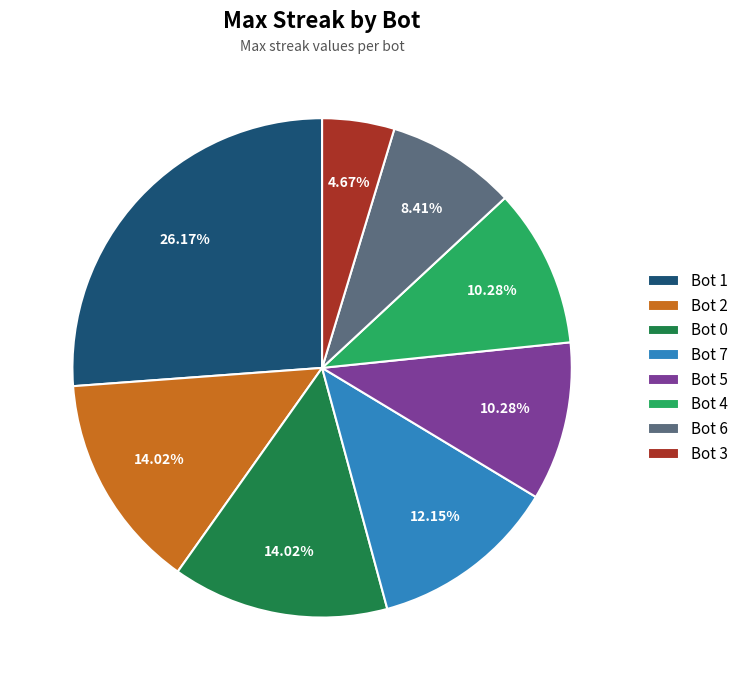

How many segments does this pie chart have?

8